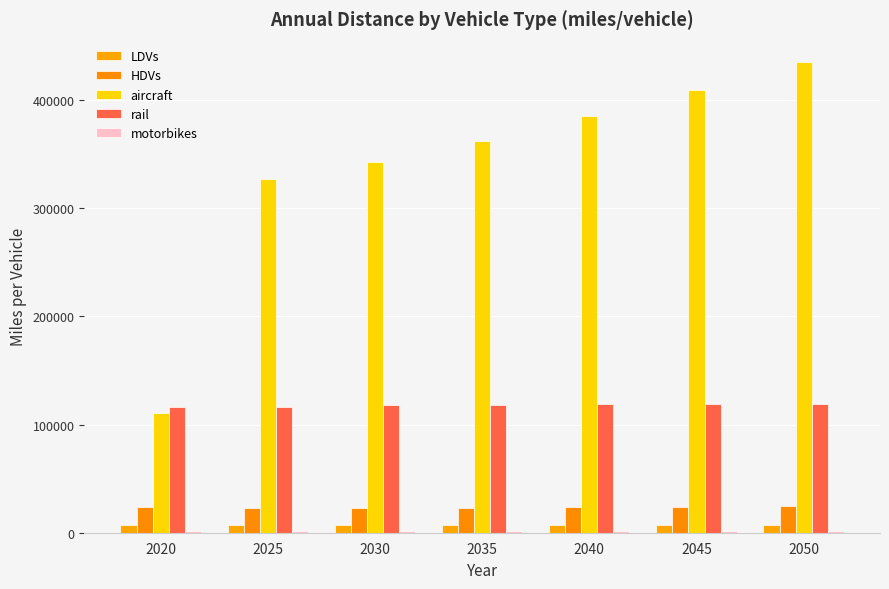

Reading right to left, what are all the values shown in this chart?

LDVs: 7424.8	7282.5	7153.2	7061.9	6994.8	6919.0	6989.2
HDVs: 24283.2	23853.2	23472.3	23181.5	22996.9	23211.3	23894.2
aircraft: 434682.4	409294.0	385129.6	361608.9	342553.1	326696.7	110540.7
rail: 118848.4	118694.9	118583.1	118350.7	117705.7	116558.0	116024.9
motorbikes: 1432.3	1583.3	1698.2	1775.3	1816.3	1777.7	1733.6